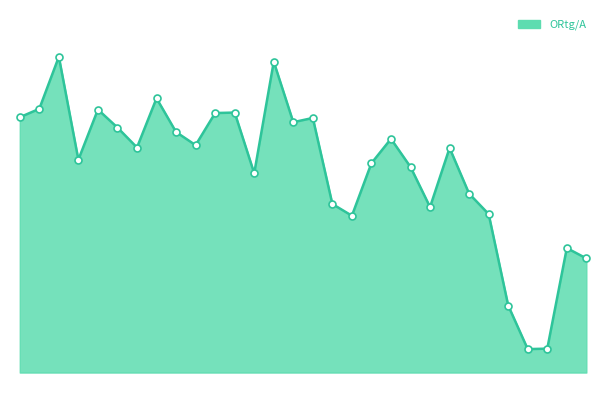

Does the chart have visible grid lines?

No